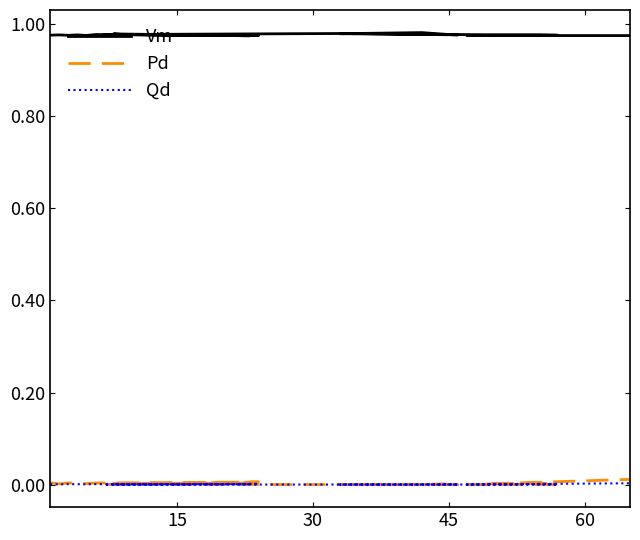

Is it true that Pd equals 0.0 at 15?

True